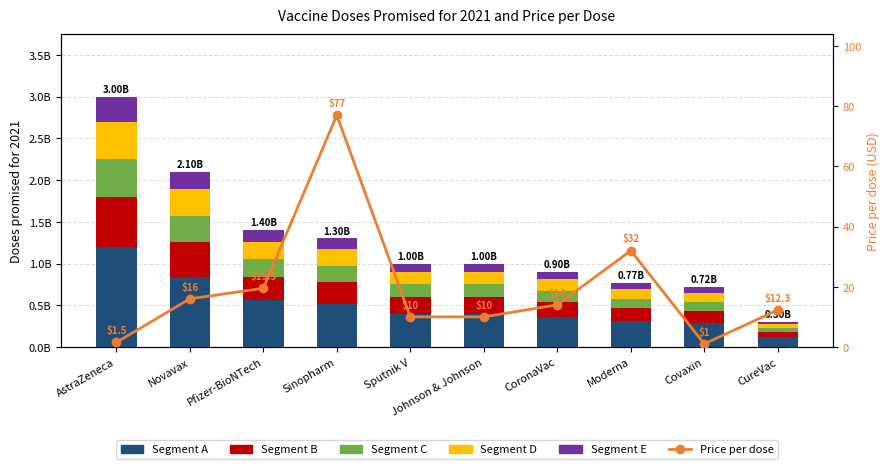

What is the label of the 1st bar from the right?

CureVac